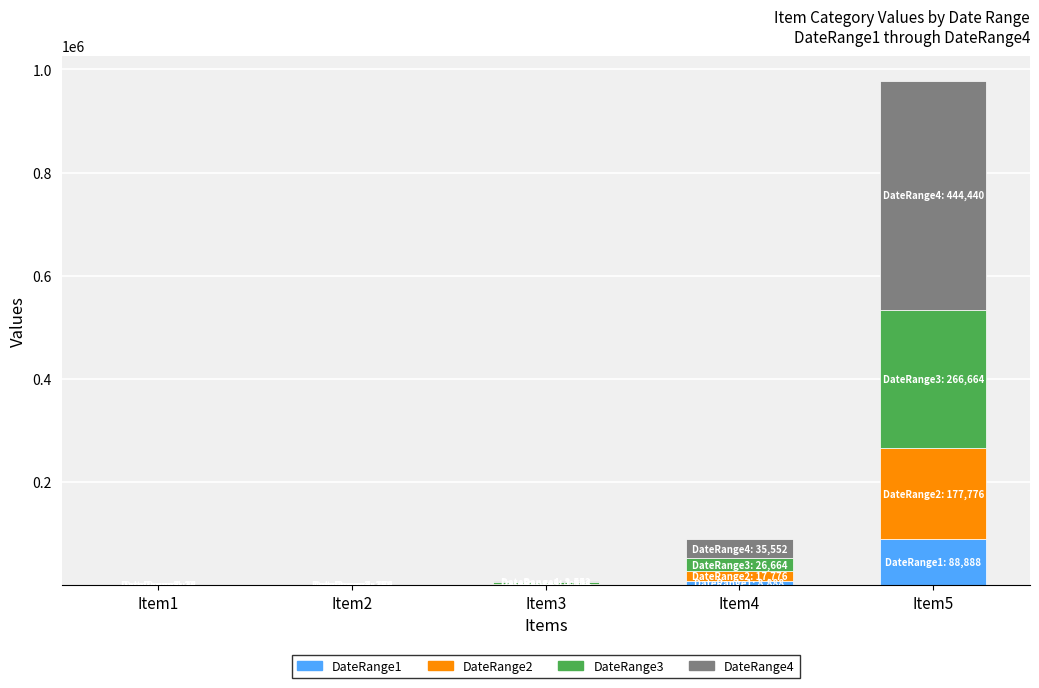

At which category is the sum across all series the highest?

Item5